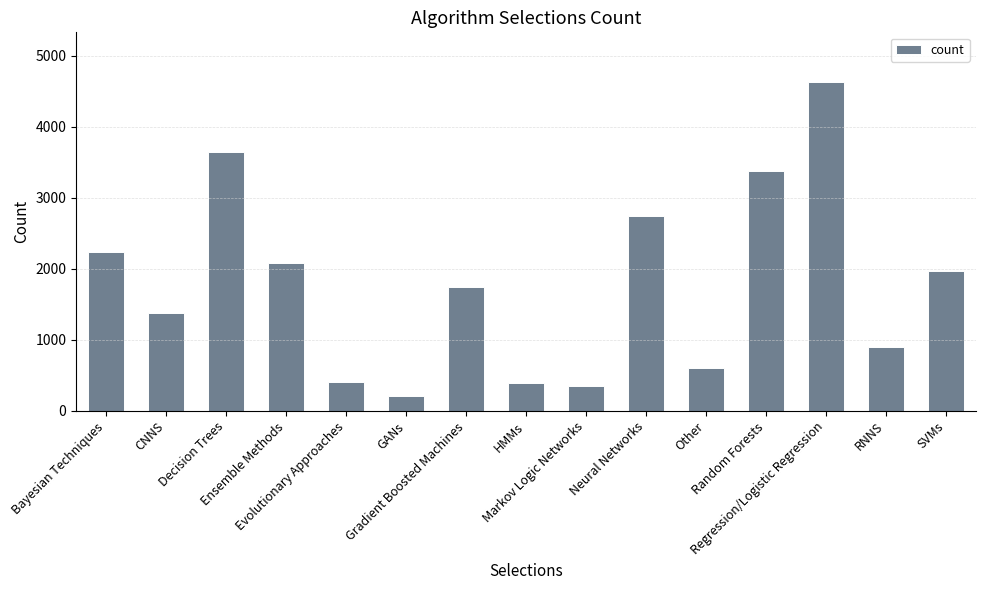

The value at Decision Trees is 6429. True or false?

False